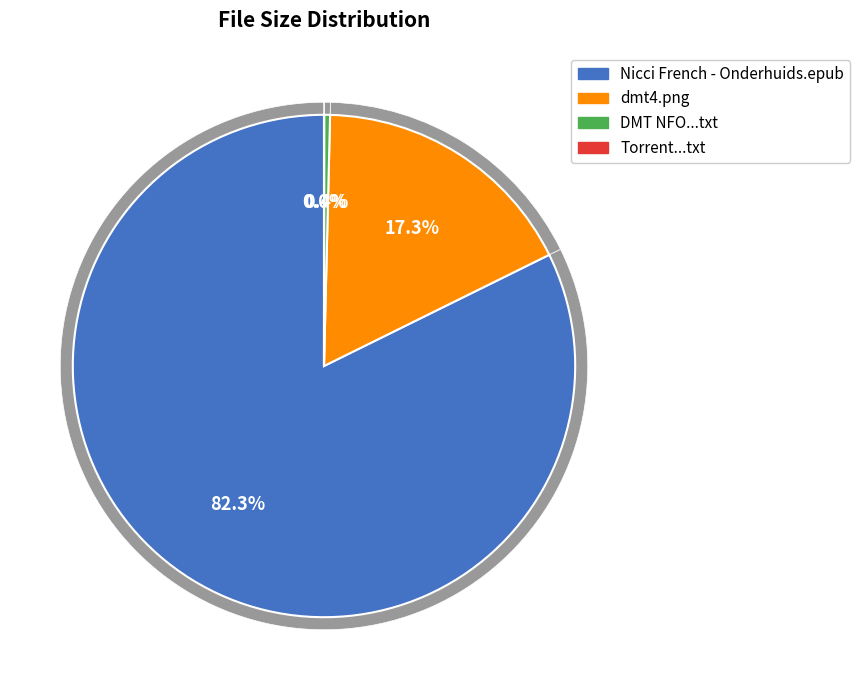

Combined, what portion of the pie is DMT NFO, Read before Playing.txt and Torrent downloaded from Demonoid.me.txt?

0.4%